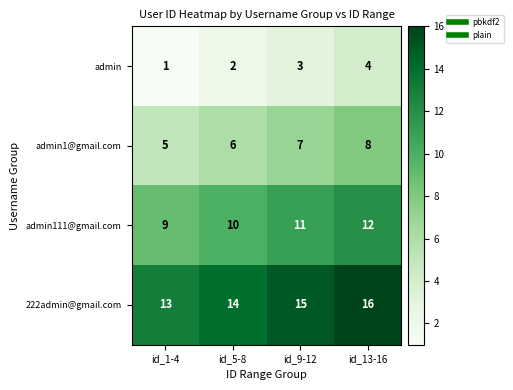

Is it true that admin equals 1 at id_1-4?

True